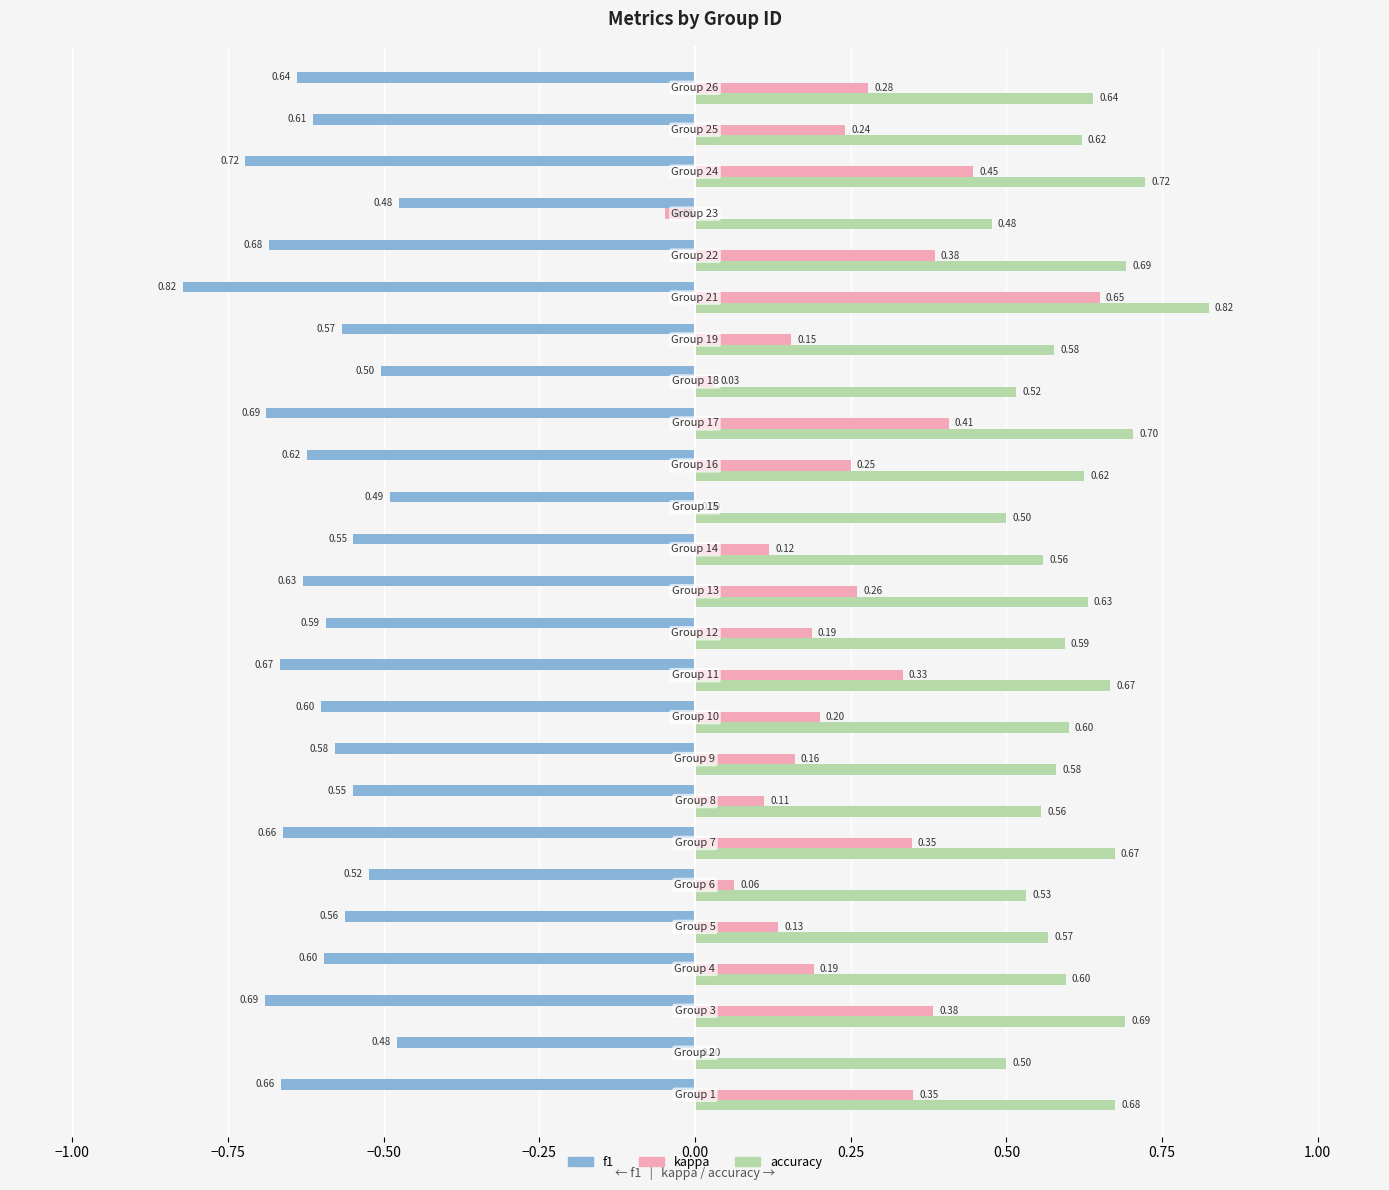

Which series has the largest total across all categories?

accuracy